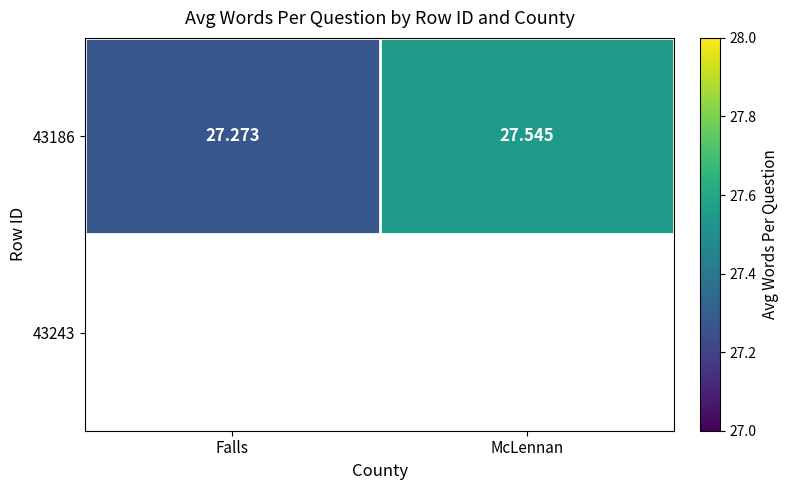

Reading right to left, transcribe all the data shown in this chart.

McLennan=27.5	Falls=27.3